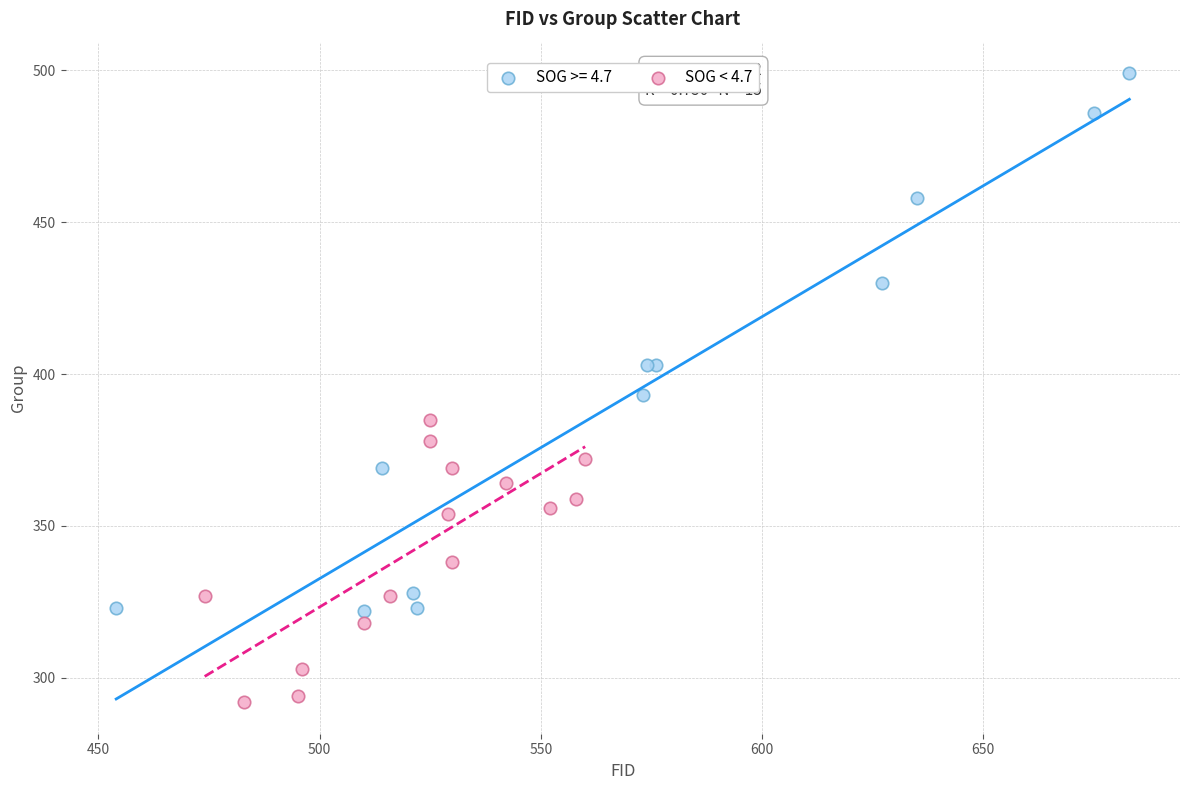

Which series has the largest Y range (max minus min)?

SOG >= 4.7